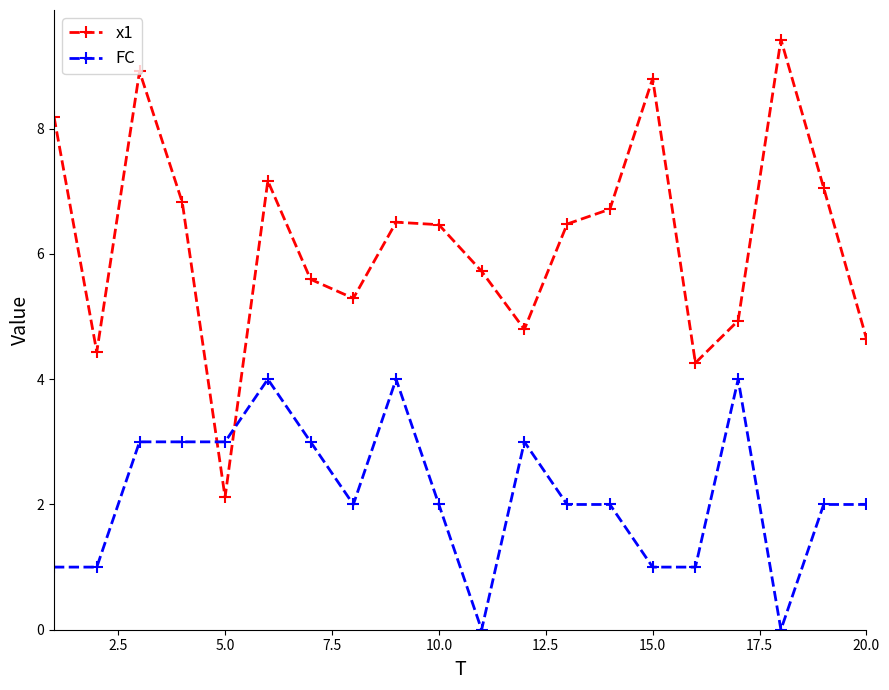

Rank the series by their maximum value, from lowest to highest.

FC, x1